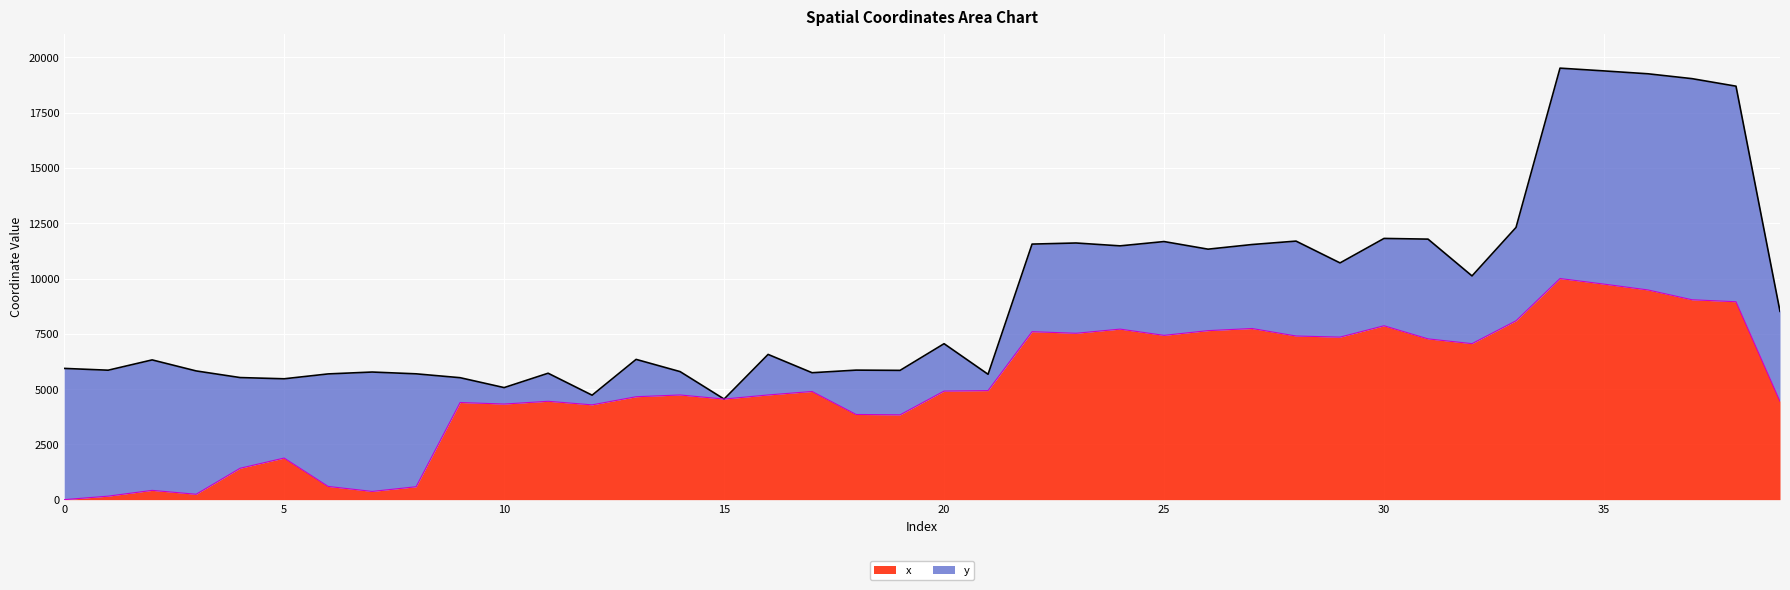

What is the maximum value for x?

10000.0